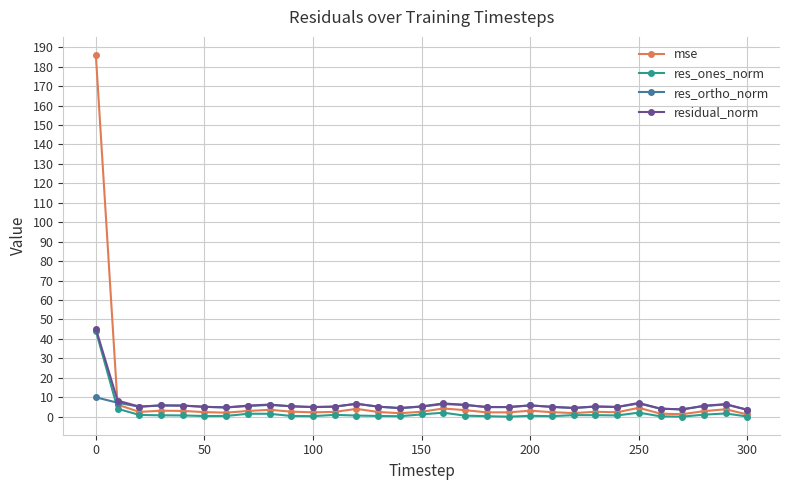

What is the maximum value shown in the chart?

186.0